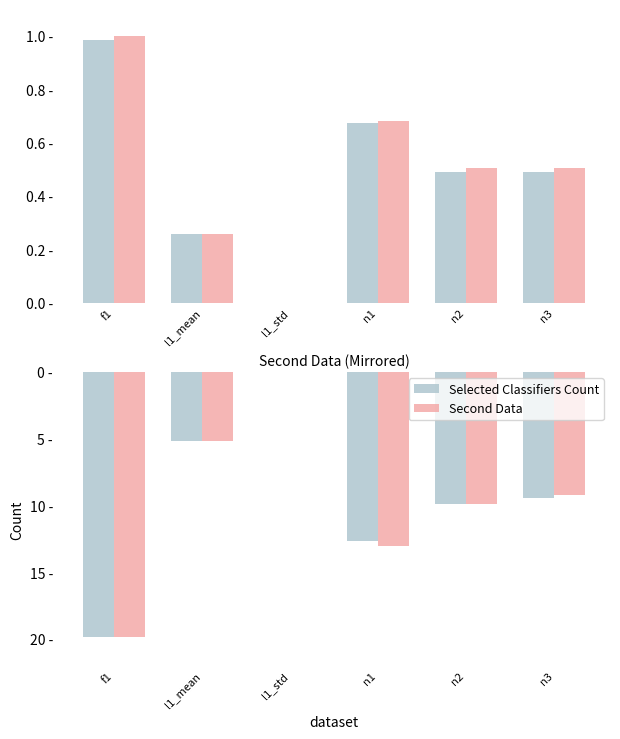

List the series in order of their peak value, highest first.

Selected Classifiers Count, Second Data